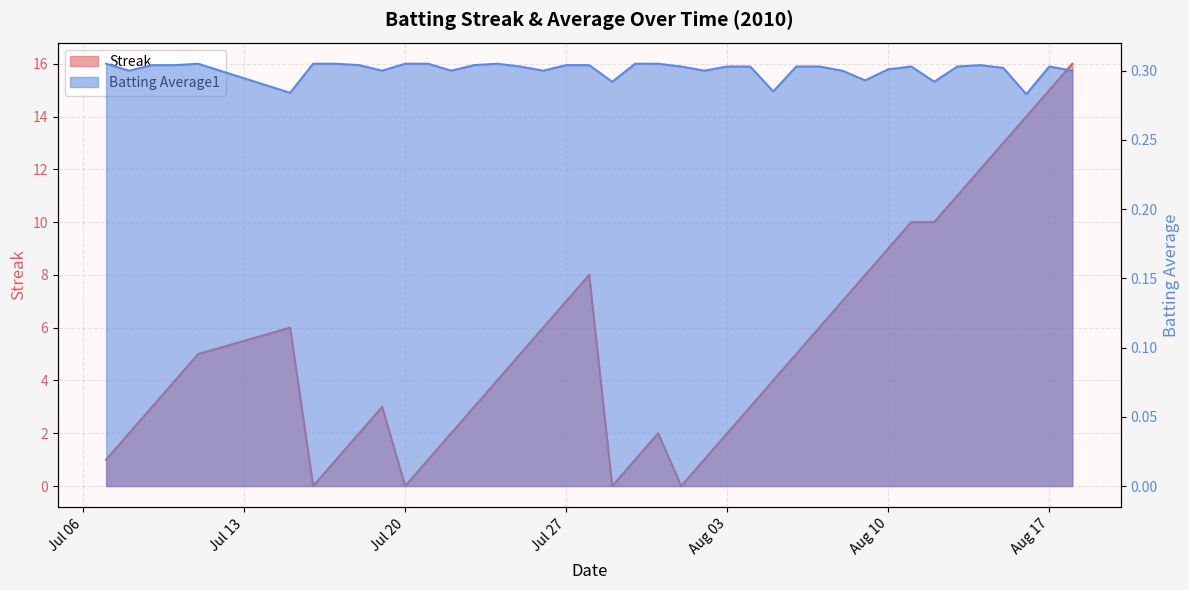

Which series has the largest total across all categories?

Streak